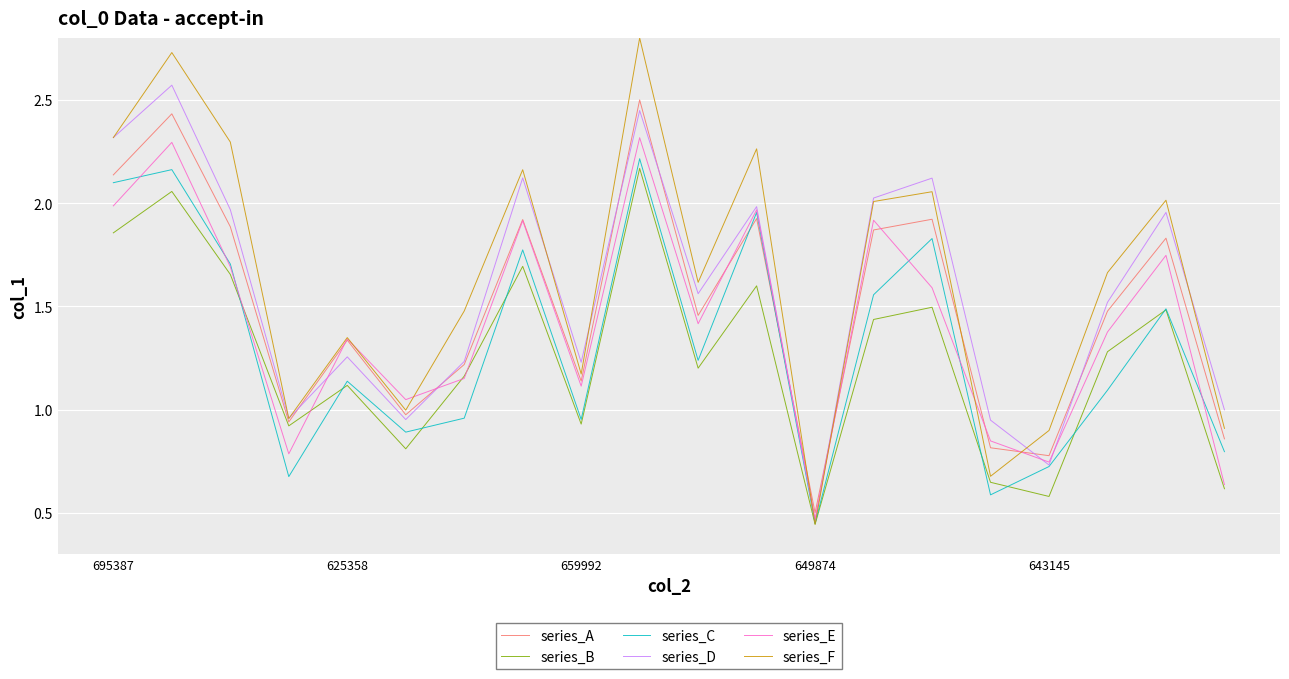

How many lines are shown in the chart?

6